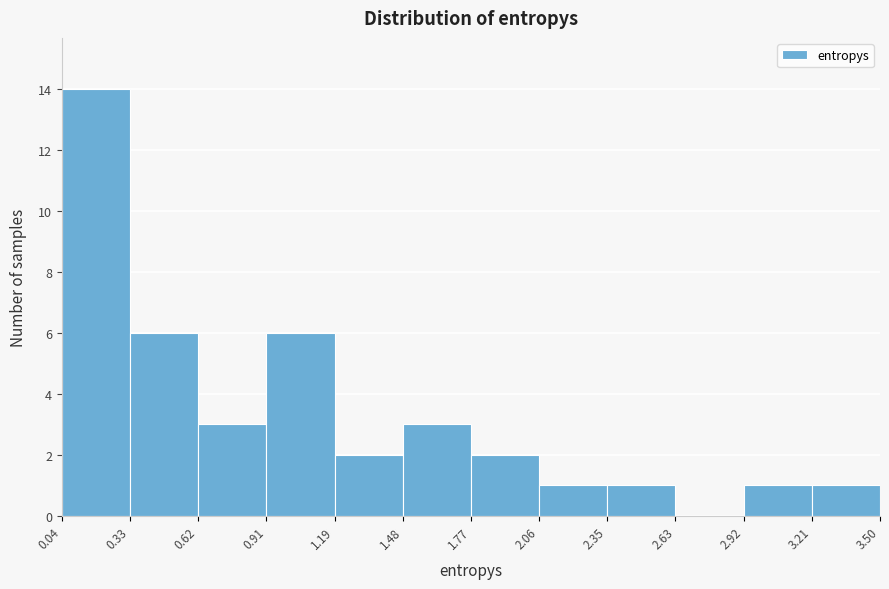

How tall is the bar that spans 1.48 to 1.77 on the x-axis? The values are not printed on the chart, so give them approximately, as read against the axis.

3